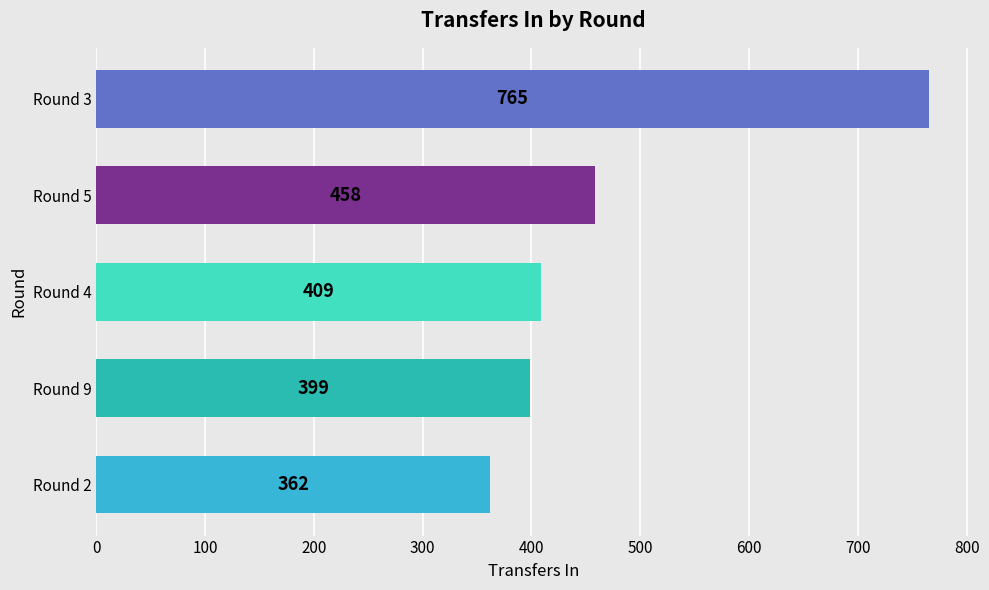

What is the difference between the second highest and minimum values?

96